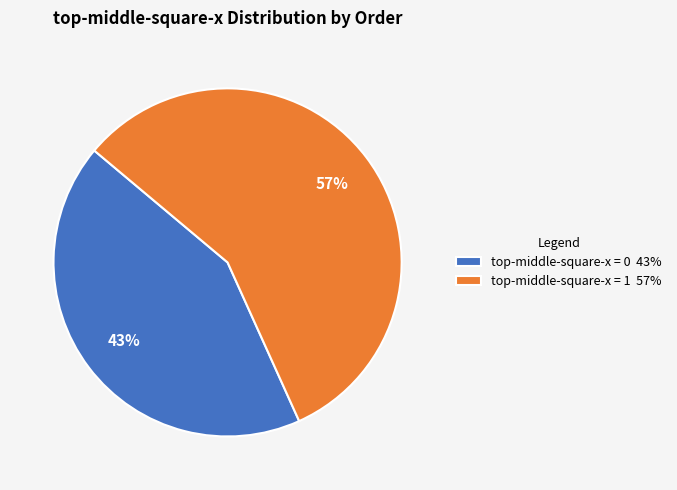

Count the number of slices in the pie.

2